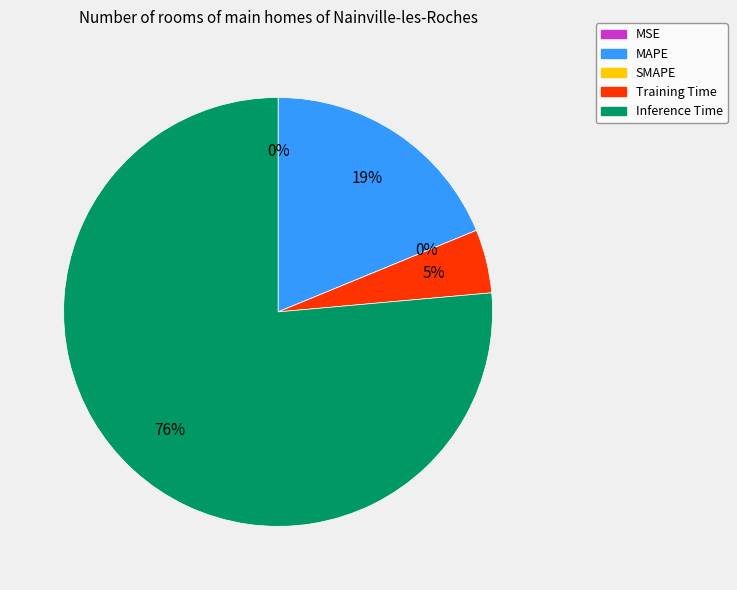

Rank the categories by value from lowest to highest.

SMAPE, MSE, Training Time, MAPE, Inference Time